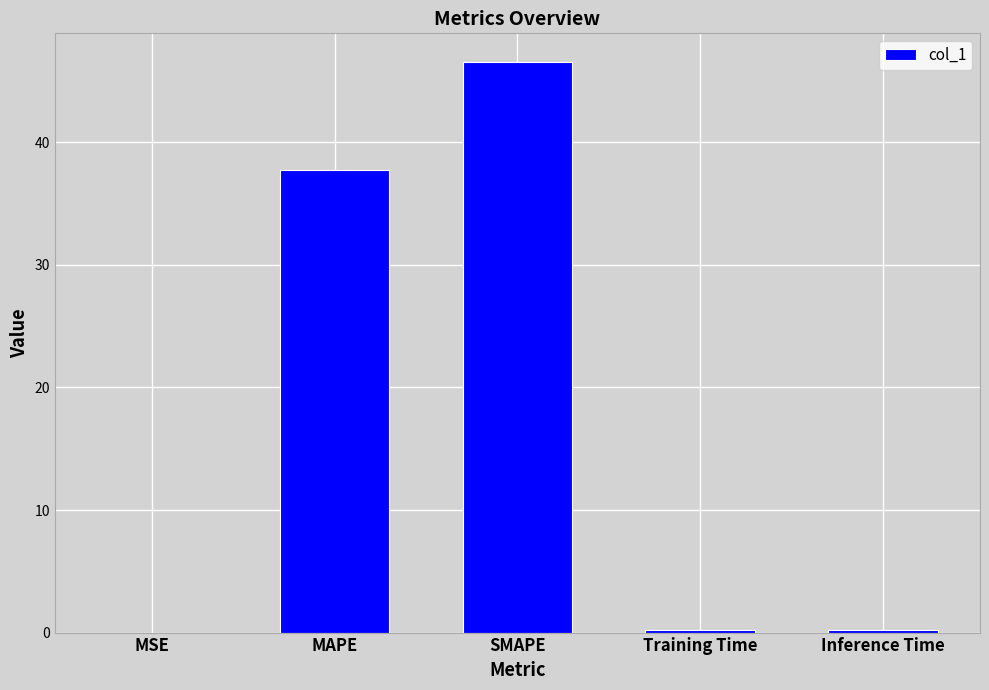

What is the difference between the values at Inference Time and MAPE?

37.5